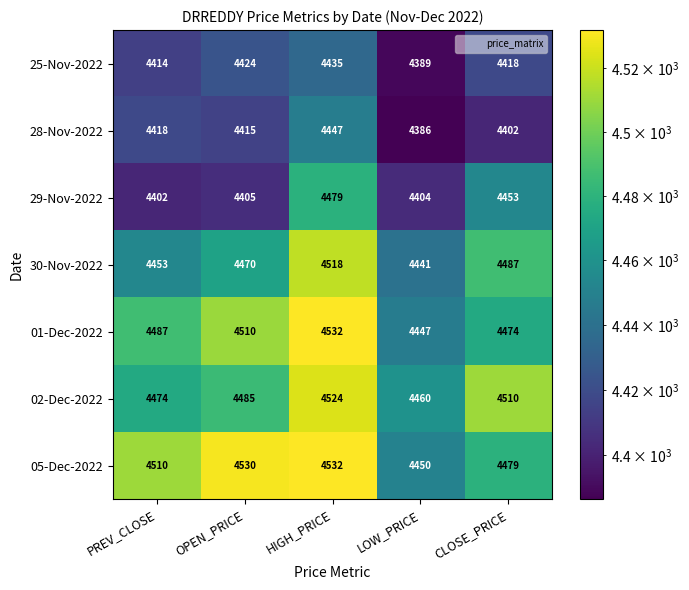

What is the difference between the maximum and minimum values in the 29-Nov-2022 series?

77